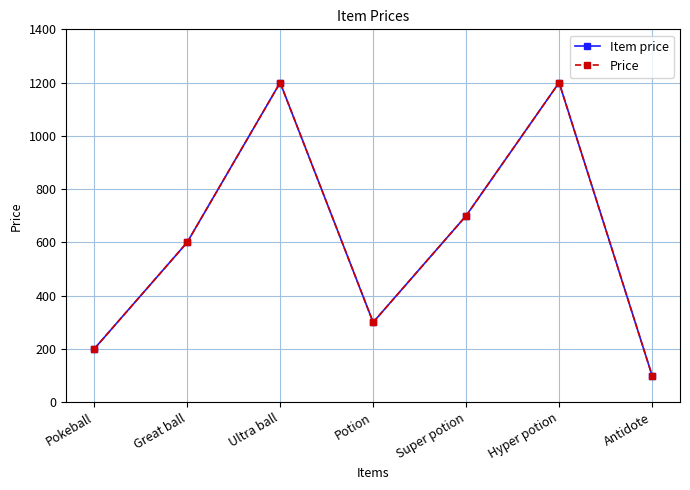

True or false: Price and Item price intersect in this chart.

False